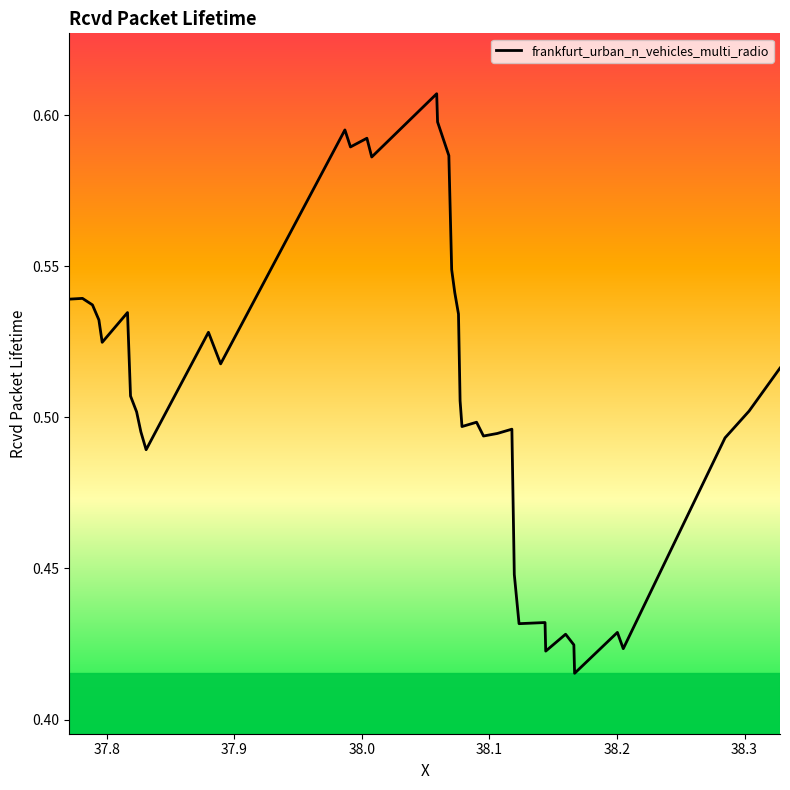

How many data points does each series have?

40